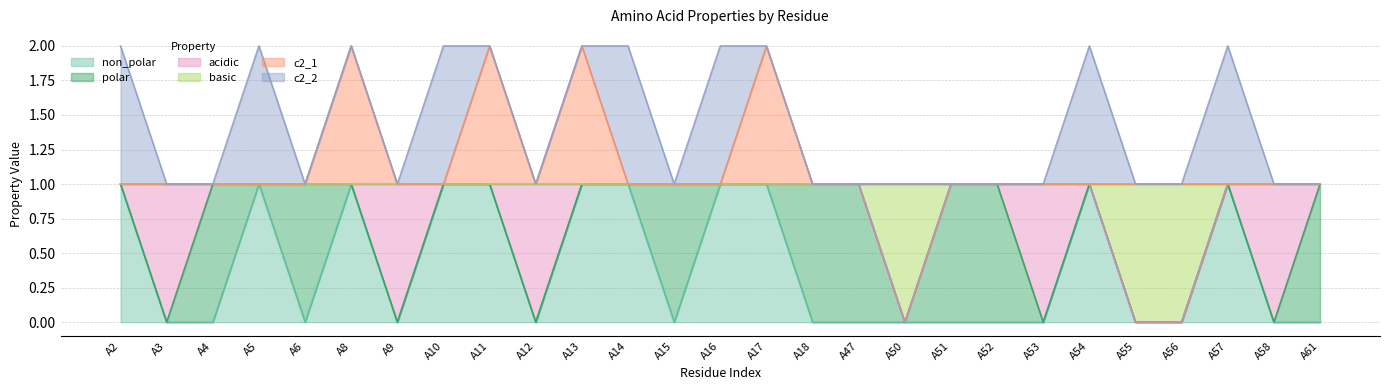

How many lines are shown in the chart?

6